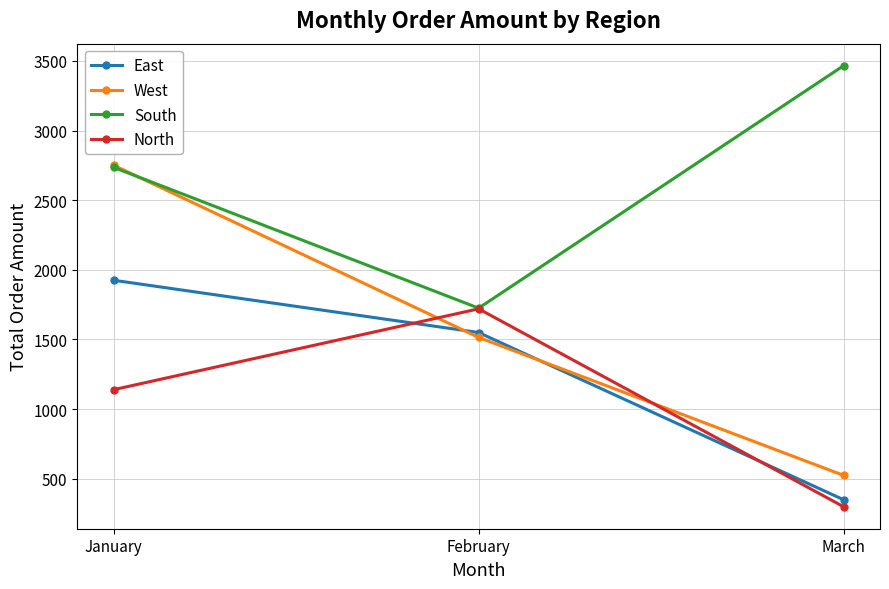

Which category has the highest value in the East series?

January